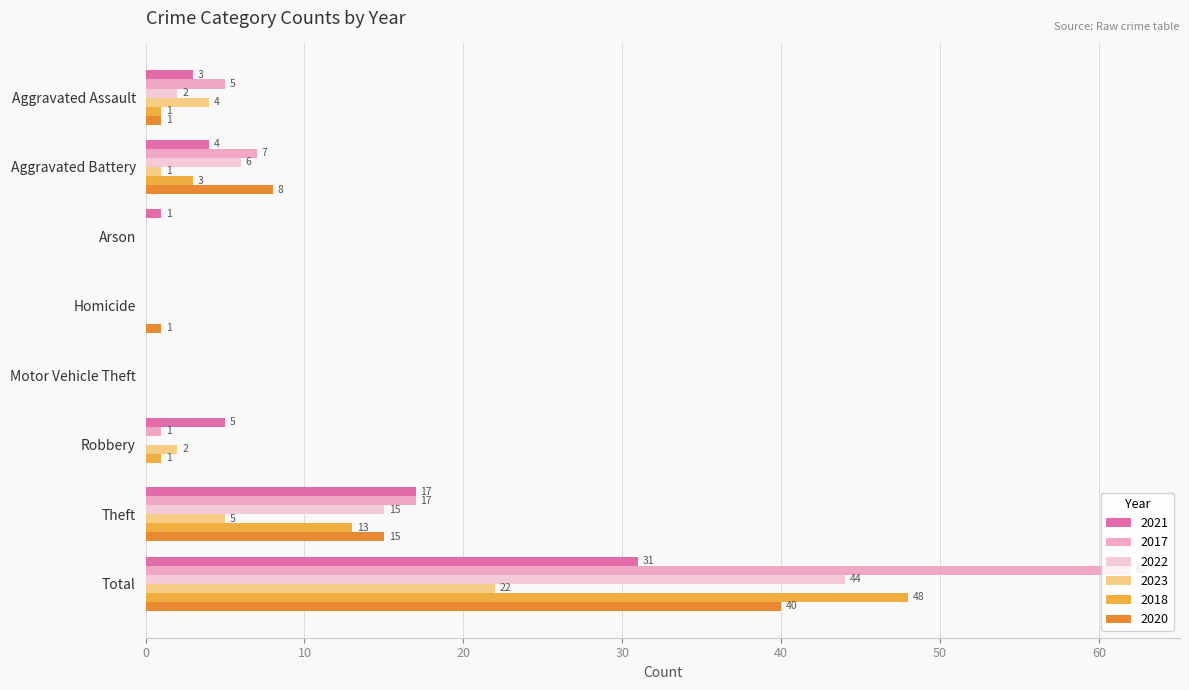

What is the total value across all series at Robbery?

9